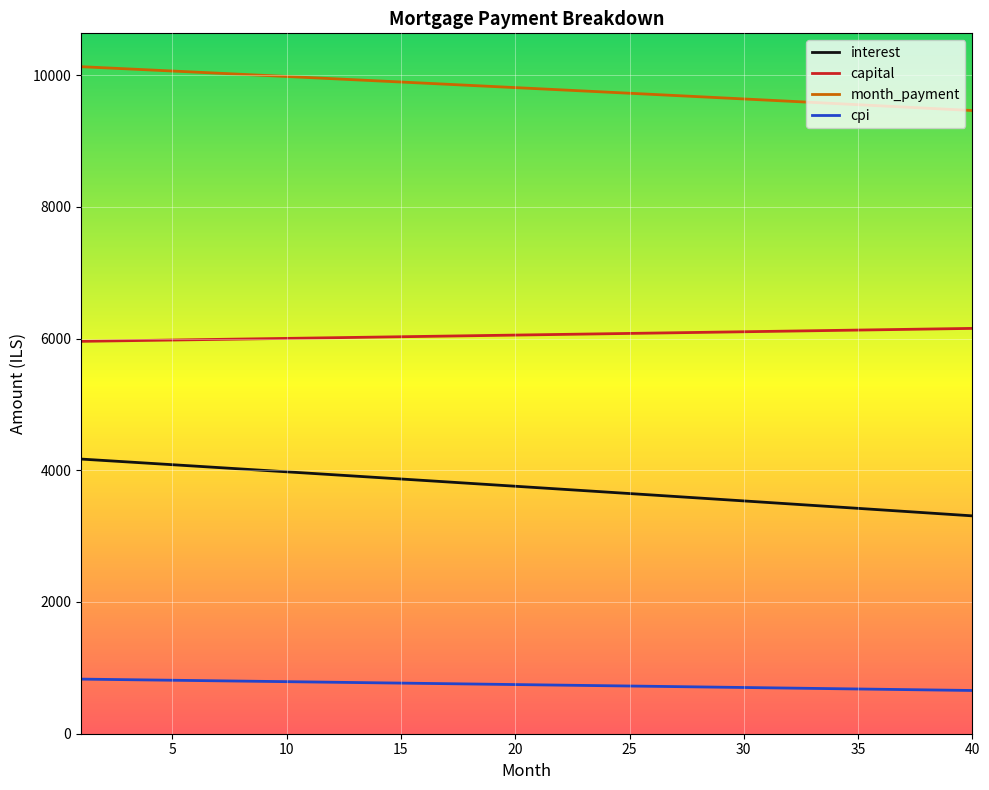

What is the difference between the maximum and minimum values in the month_payment series?

665.6